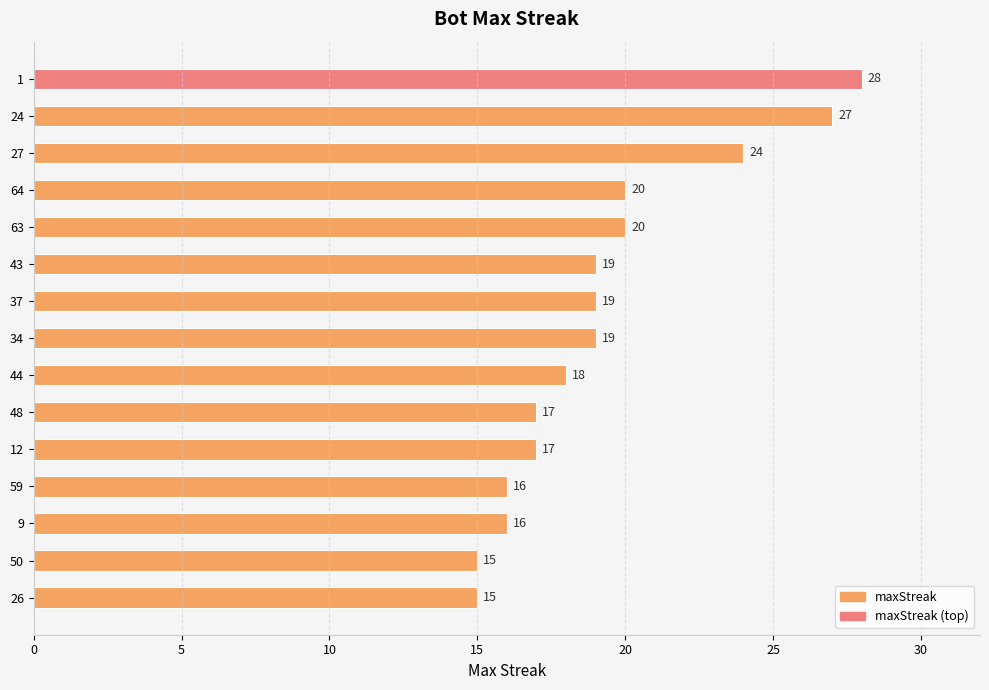

True or false: the data shows 20 at 64.

True